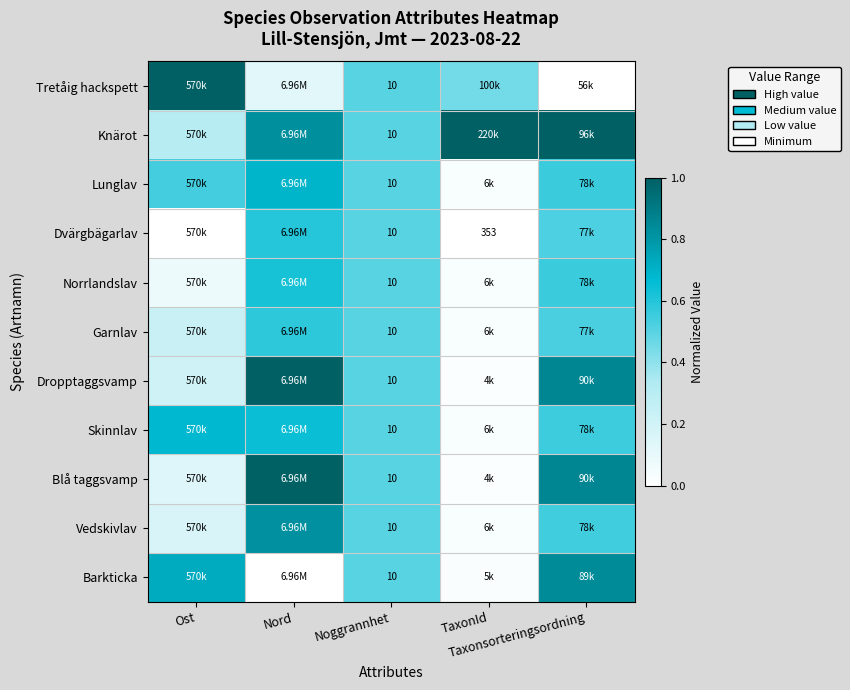

The value of Blå taggsvamp at Nord is 1.0. True or false?

True